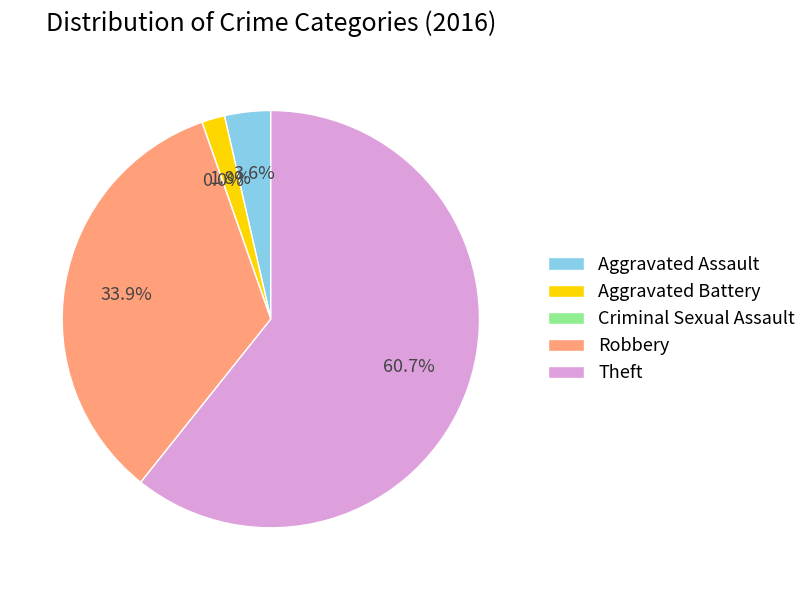

Between Aggravated Assault and Criminal Sexual Assault, which is larger?

Aggravated Assault